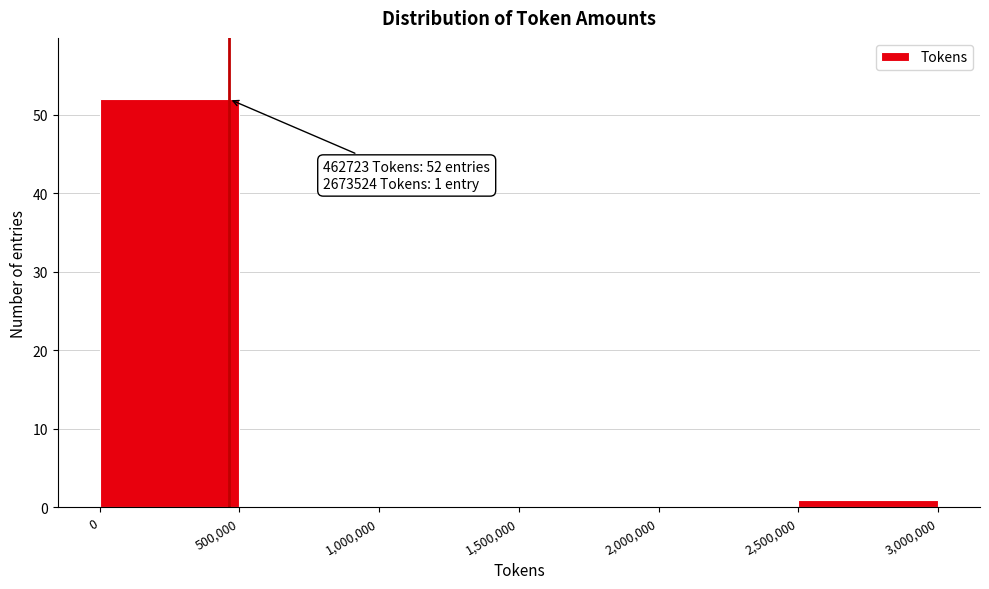

Over which range of the x-axis is the bar tallest?

0 to 500,000